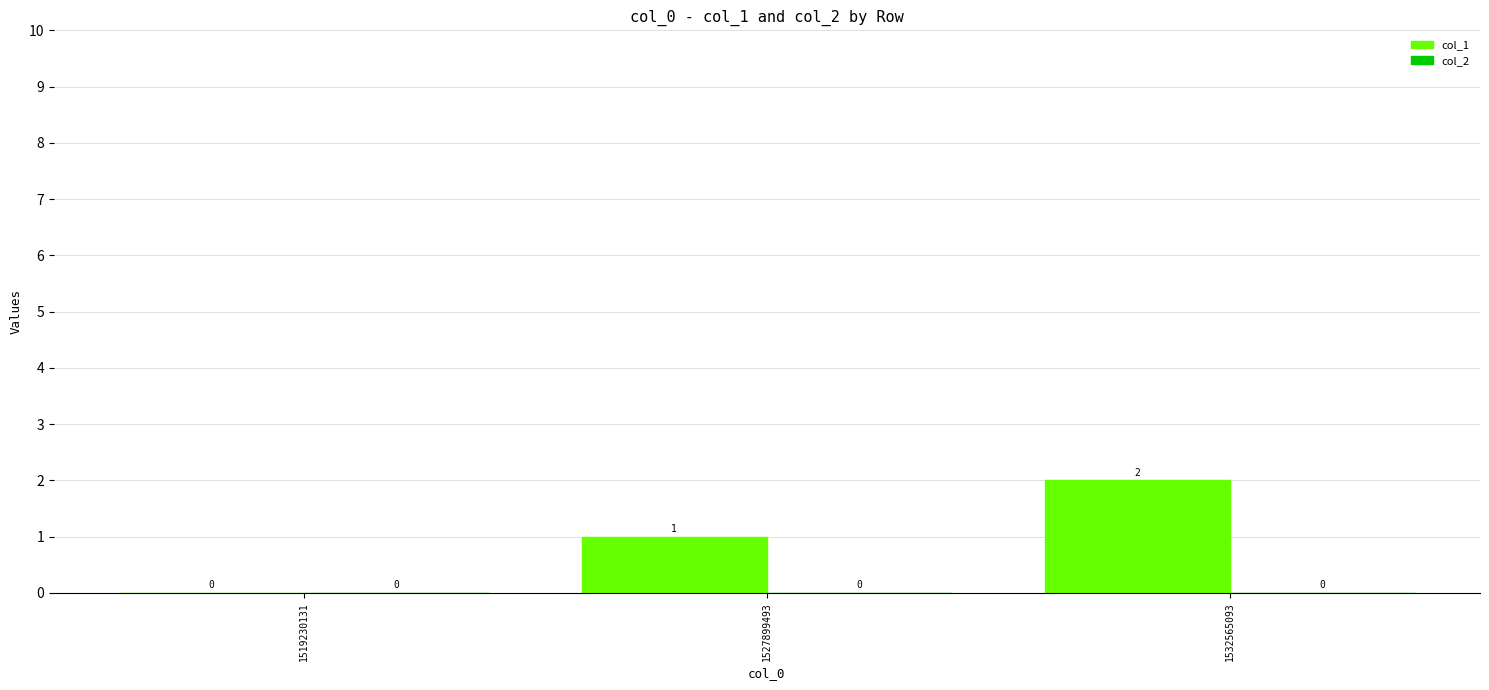

Between 1527899493 and 1532565093, which is larger?

1532565093